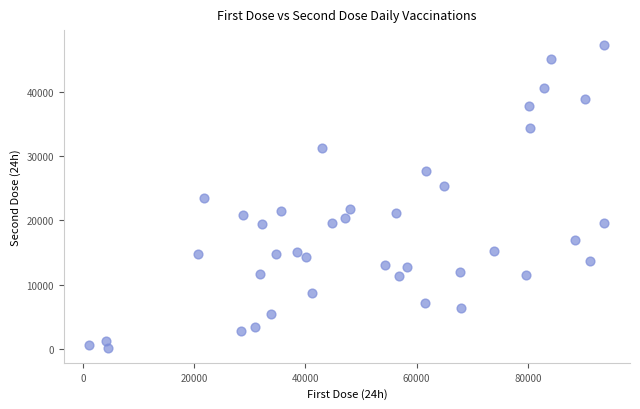

What is the range of Y values (max minus min)?

46971